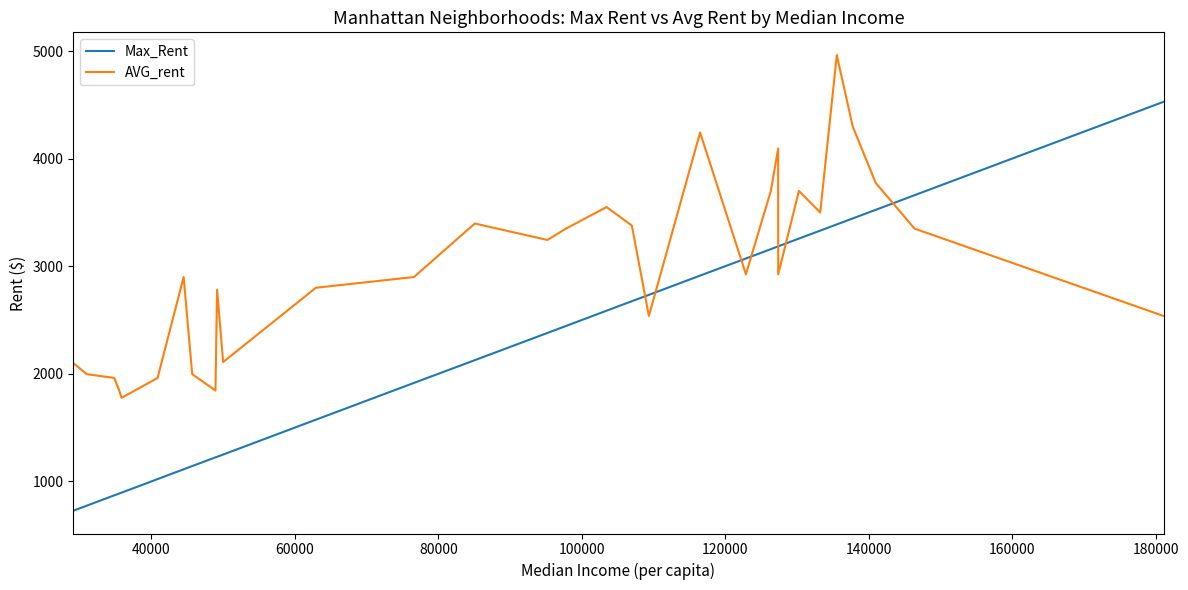

What is the minimum value for Max_Rent?

728